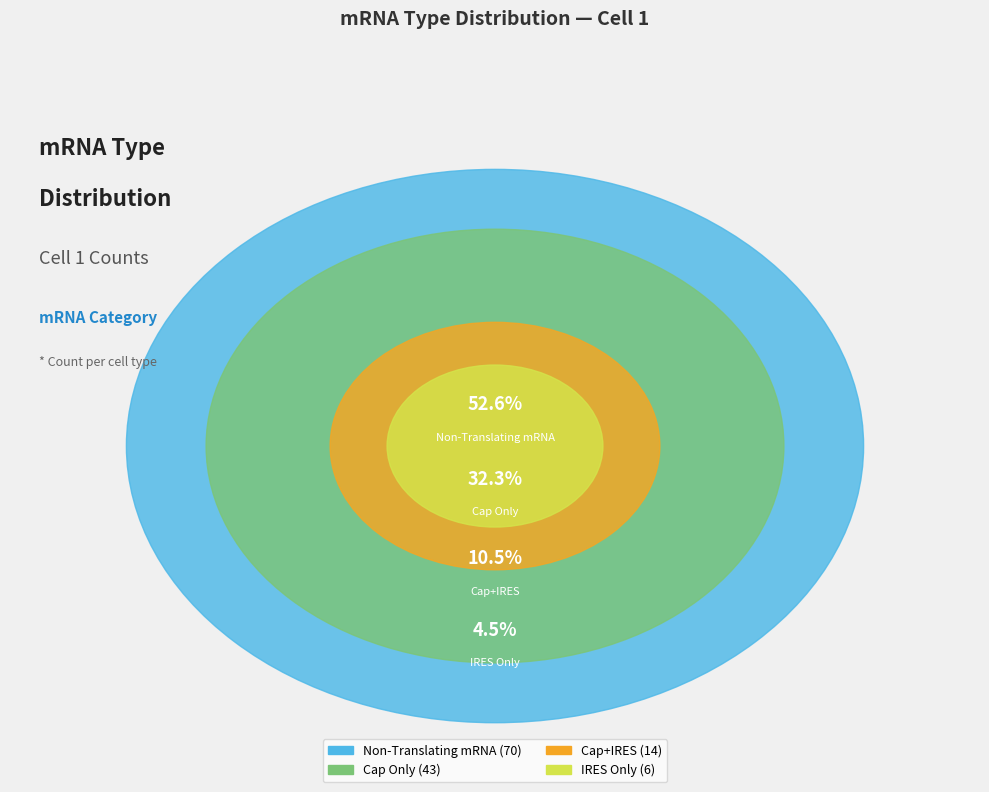

To the nearest percent, what is the average slice percentage?

25%